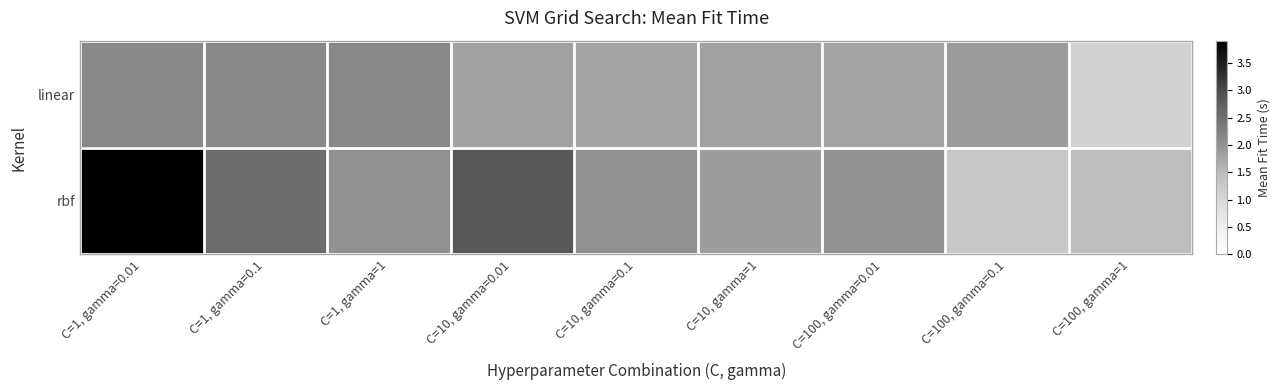

Which has a higher value, C=100, gamma=0.1 or C=10, gamma=0.1?

C=100, gamma=0.1